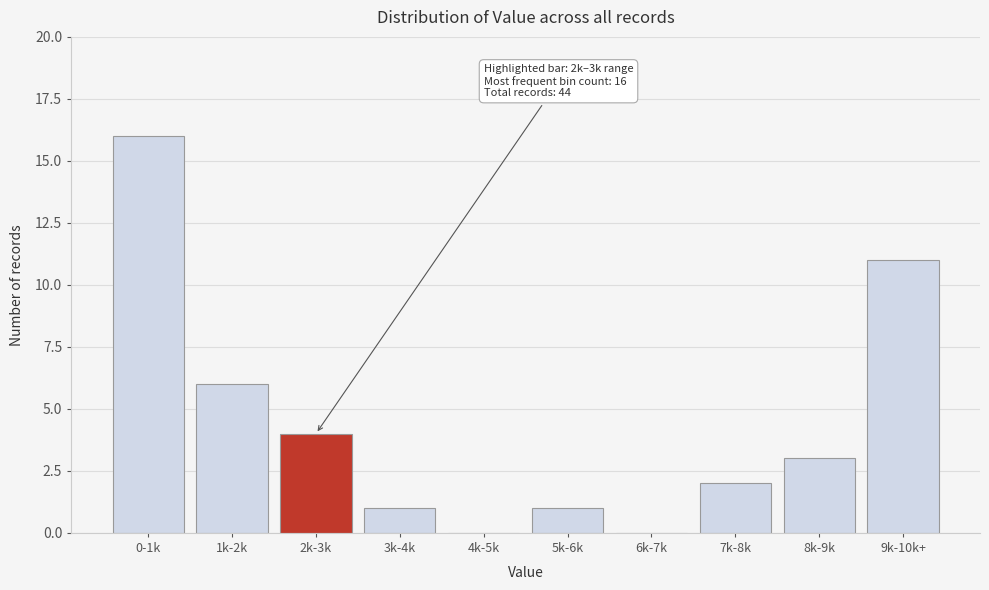

Reading left to right, list all the values displayed in this chart.

0-1k=16	1k-2k=6	2k-3k=4	3k-4k=1	4k-5k=0	5k-6k=1	6k-7k=0	7k-8k=2	8k-9k=3	9k-10k+=11